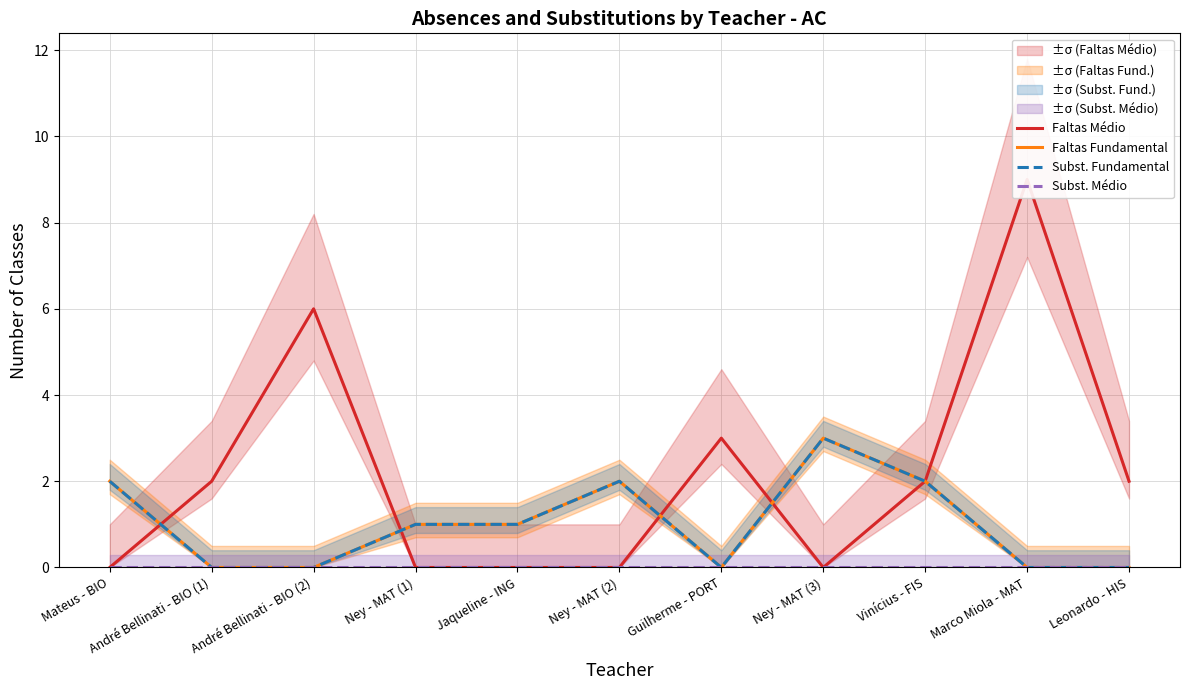

How many series are shown in this chart?

4